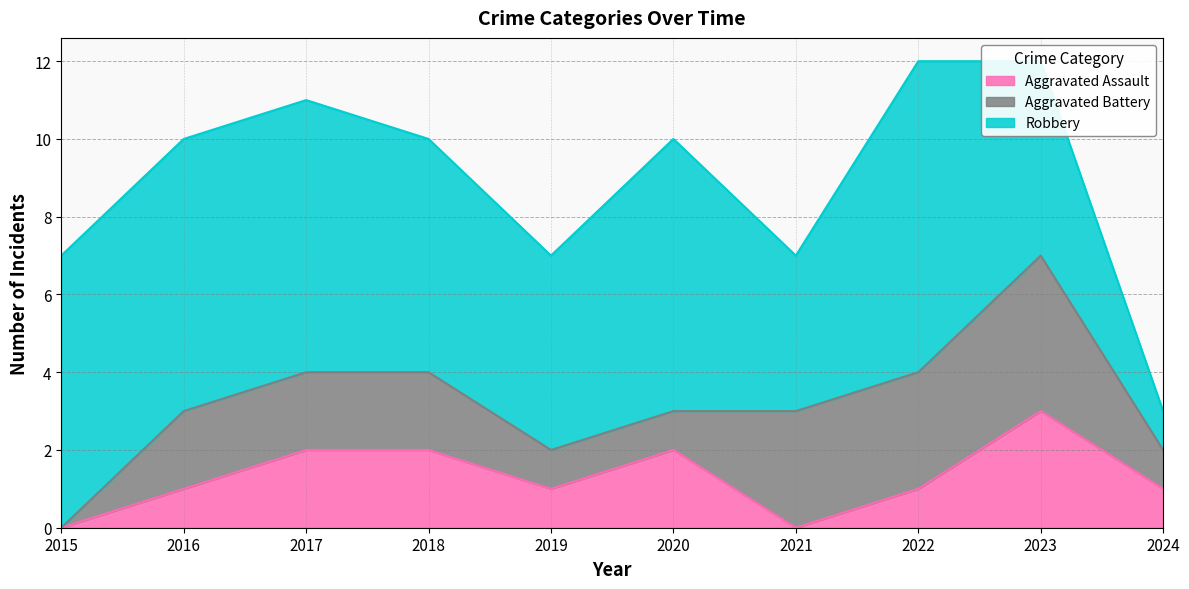

Count the Aggravated Assault values in the range 1 to 2.

7